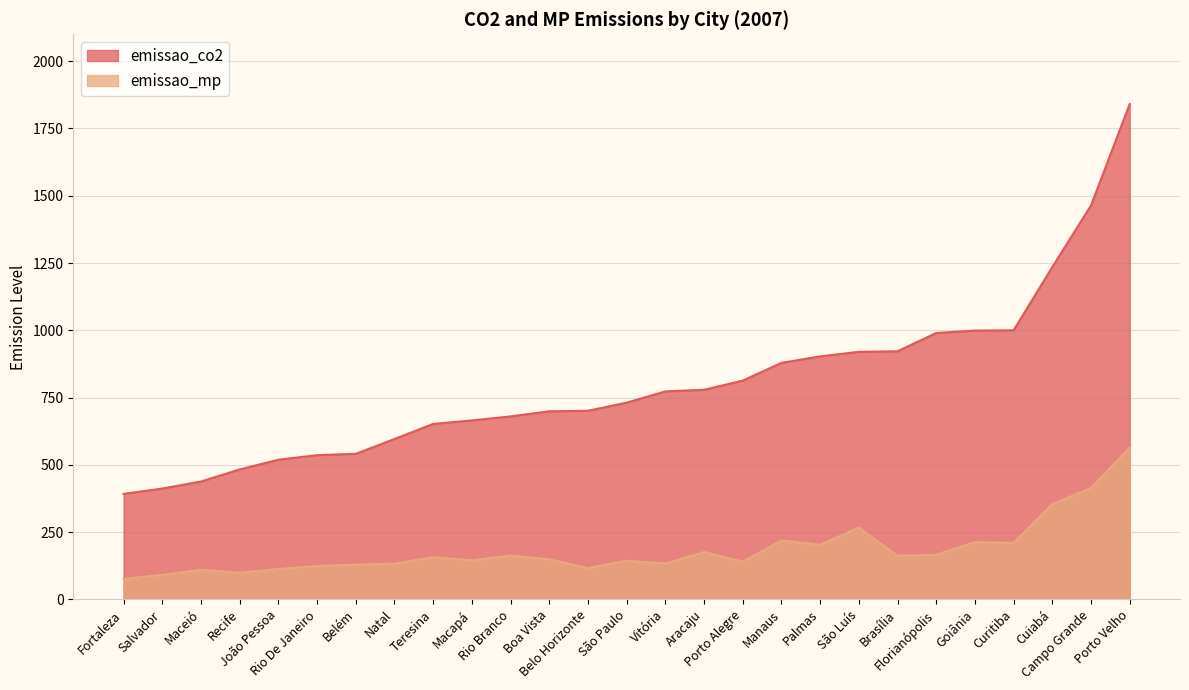

Which category has the highest value across all series?

Porto Velho